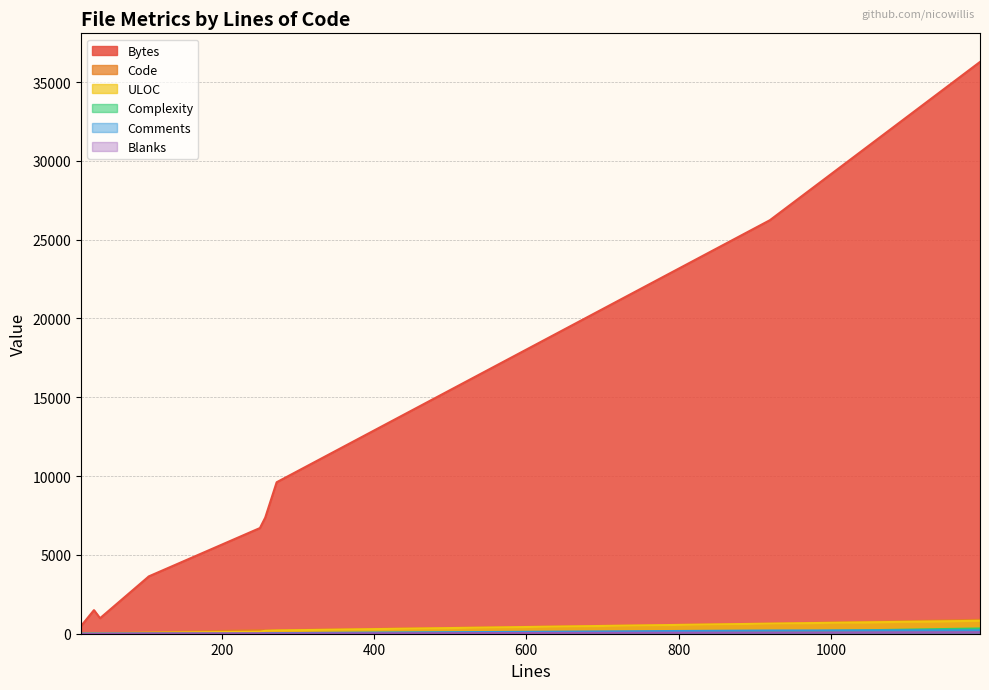

At which category is the sum across all series the highest?

1196